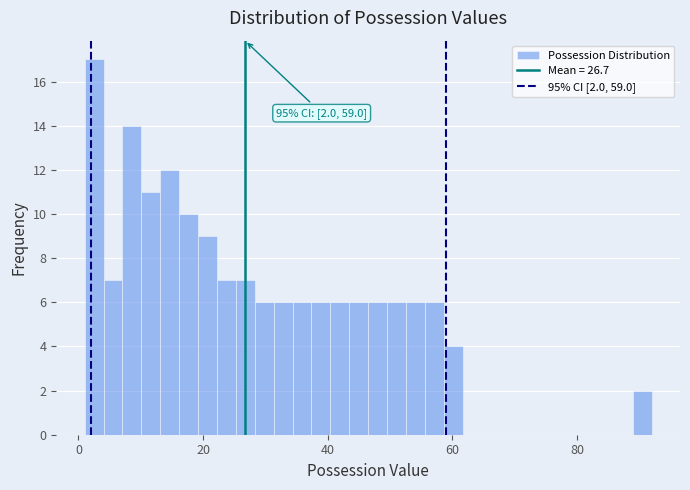

Around what value on the x-axis is the tallest bar? Give the approximate position of its centre, as read against the axis.

2